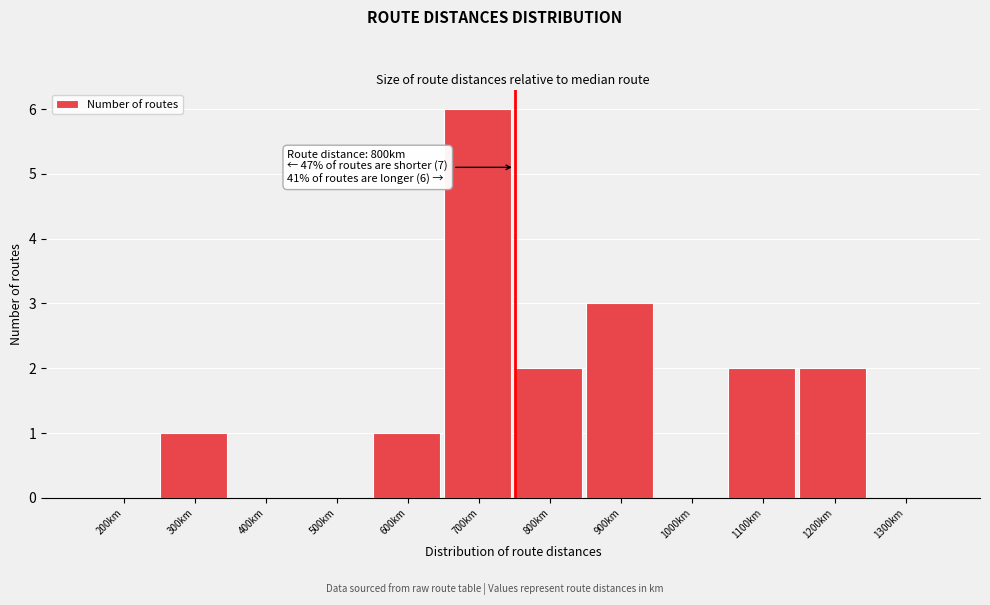

Reading left to right, extract all data points from this chart.

200km=0	300km=1	400km=0	500km=0	600km=1	700km=6	800km=2	900km=3	1000km=0	1100km=2	1200km=2	1300km=0